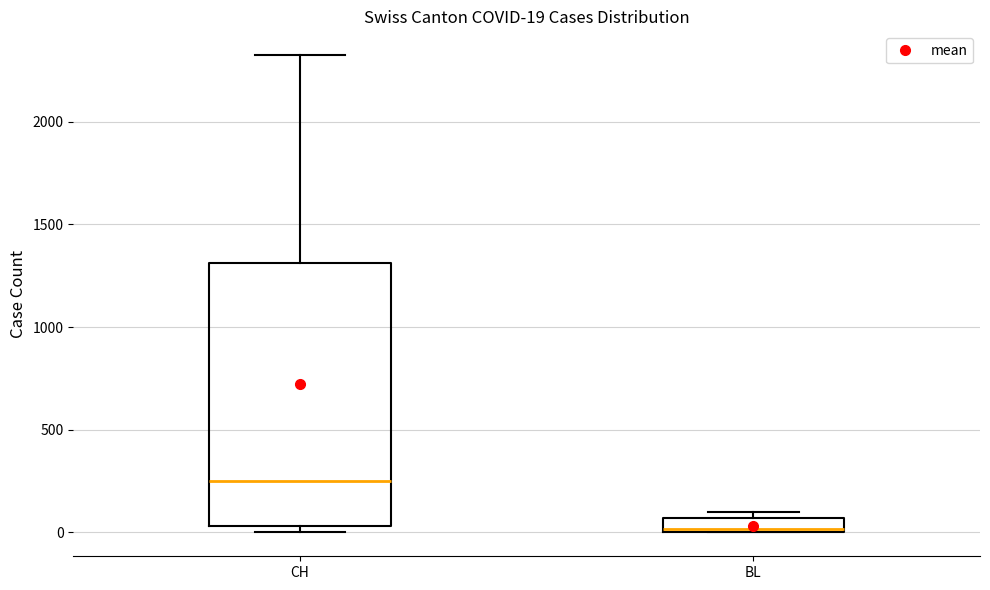

Comparing the boxes themselves (not the whiskers), which one is the tallest?

CH